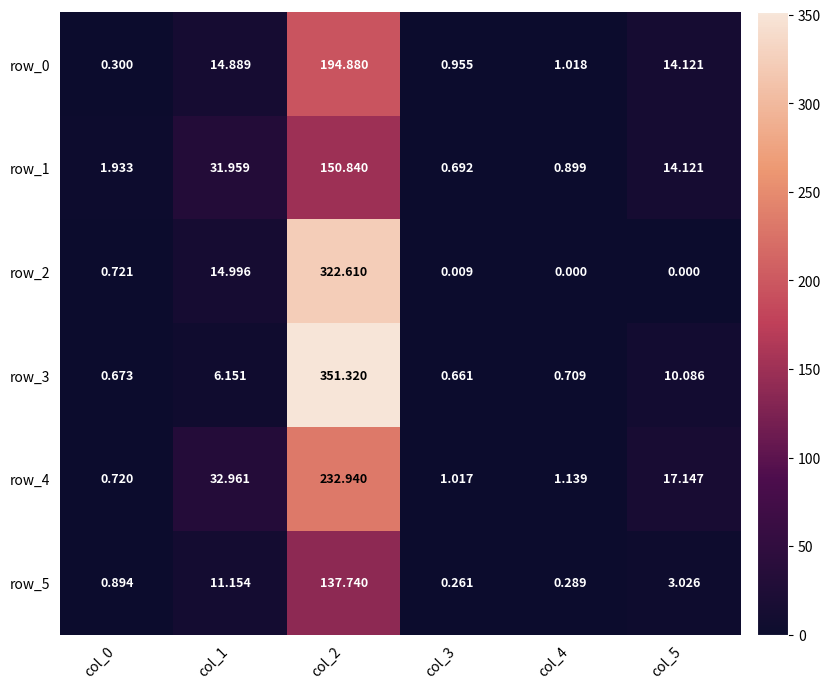

Is it true that row_5 equals 137.7 at col_2?

True